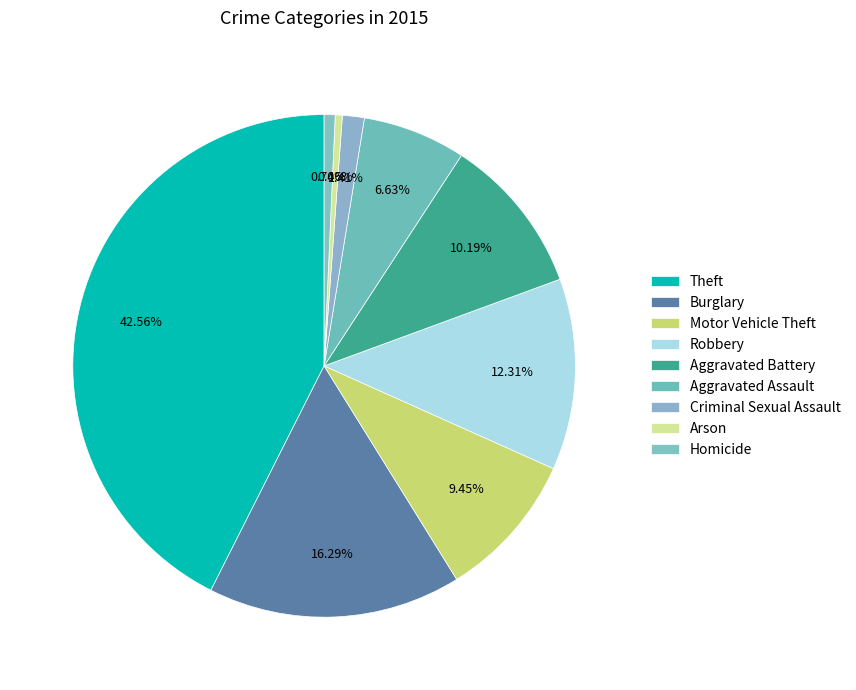

To the nearest percent, what percentage of the pie is Homicide?

1%